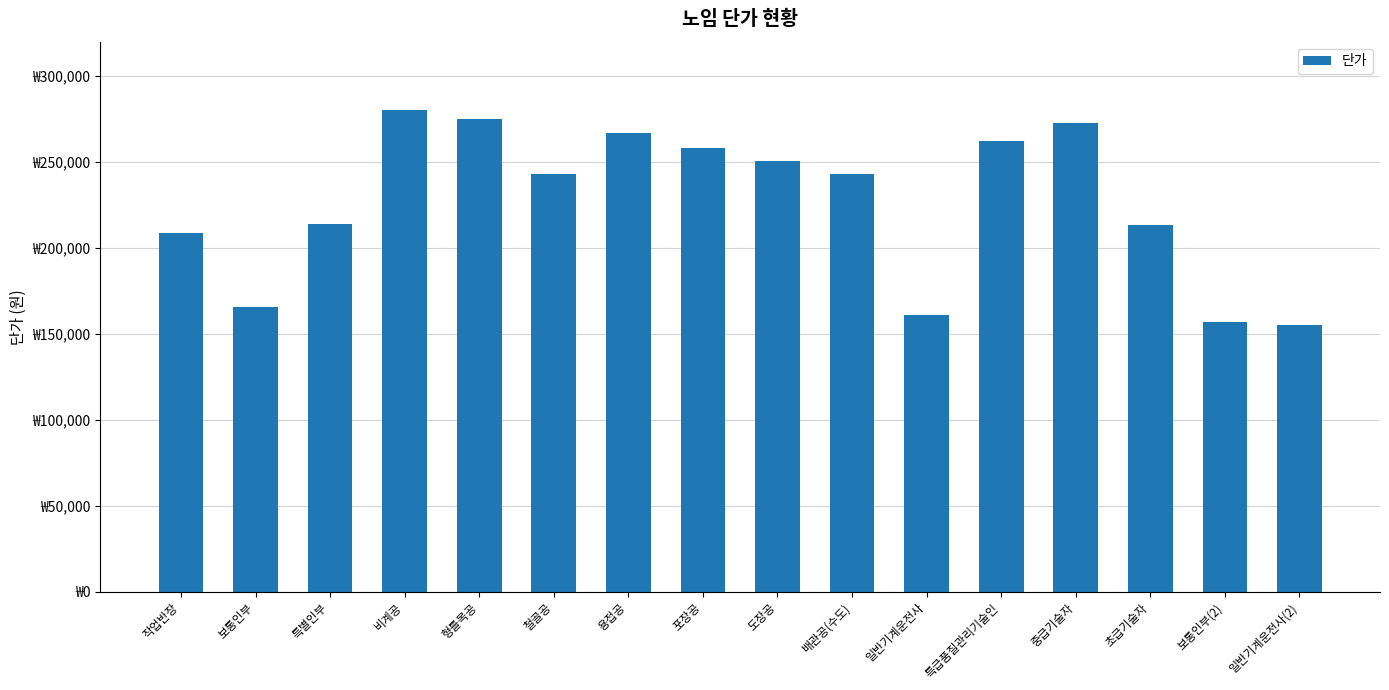

At which label is the value closest to 217959?

특별인부